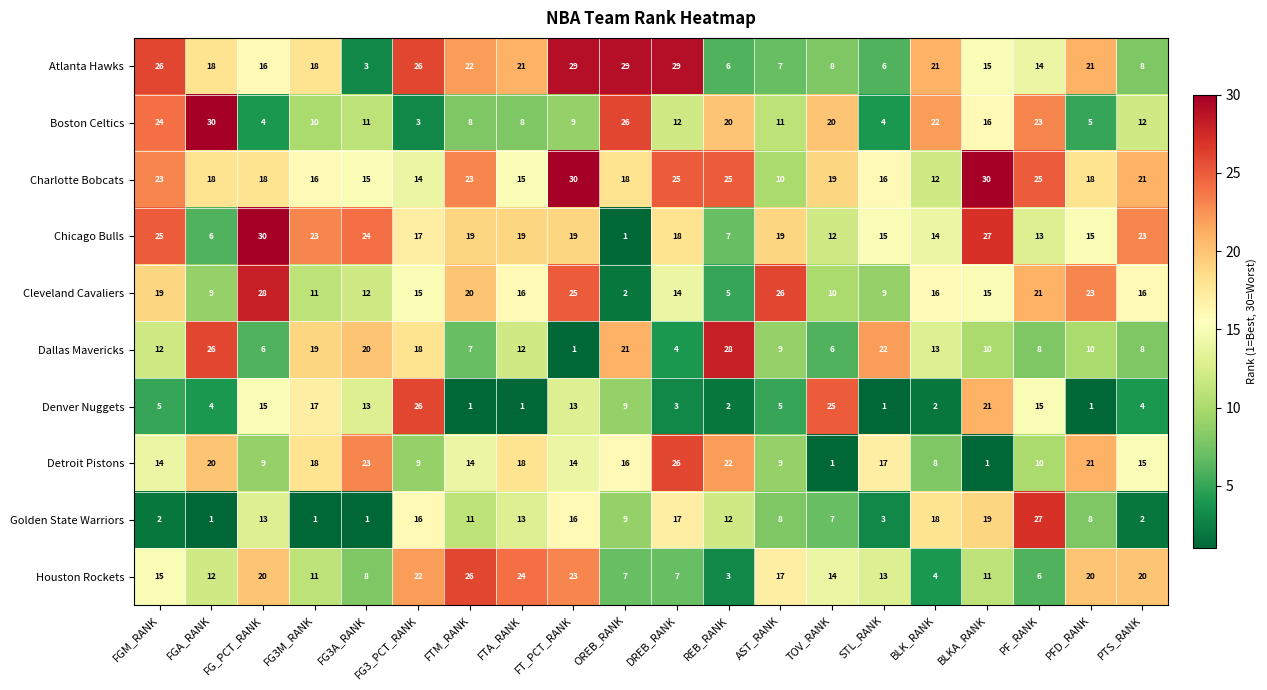

What is the spread (max minus min) of values at TOV_RANK?

24